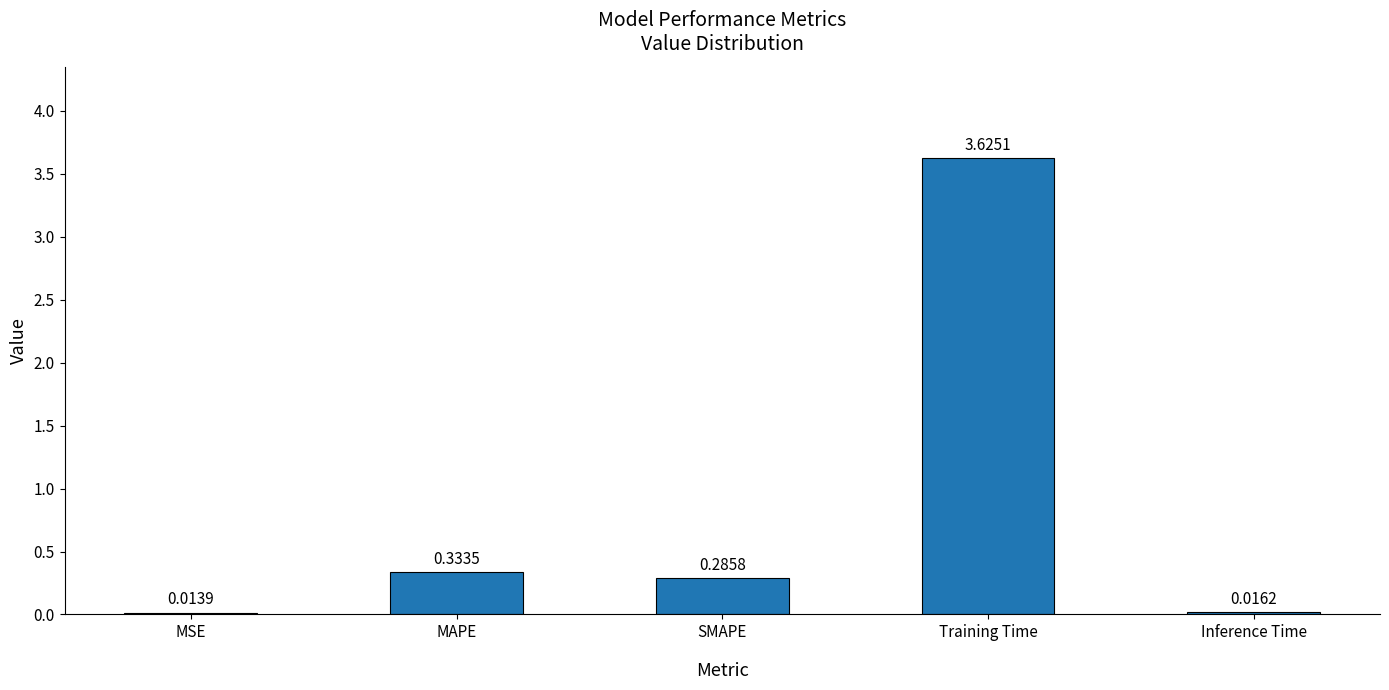

Rank the categories by value from highest to lowest.

Training Time, MAPE, SMAPE, Inference Time, MSE